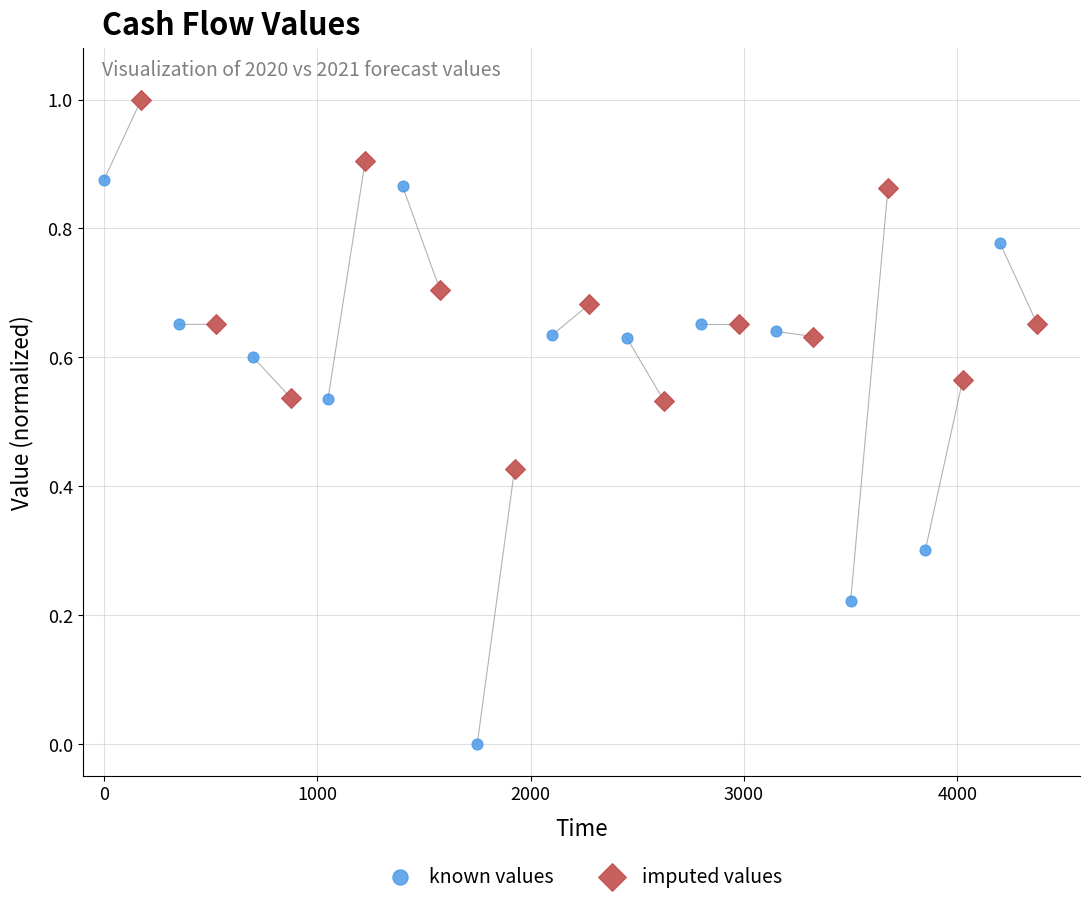

Which series reaches the maximum Y coordinate?

imputed values